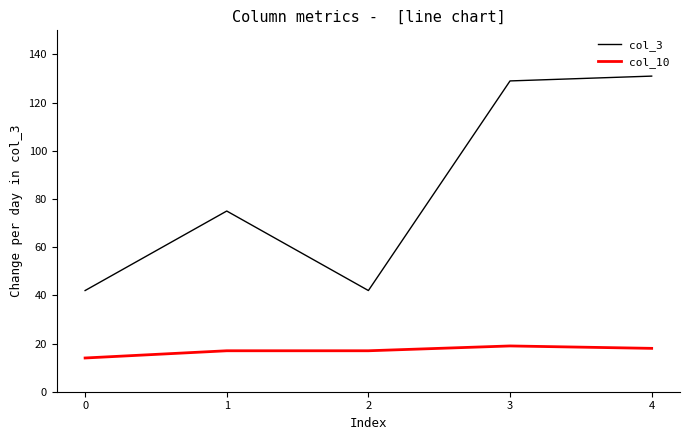

Reading left to right, extract all data points from this chart.

col_3: 42	75	42	129	131
col_10: 14	17	17	19	18